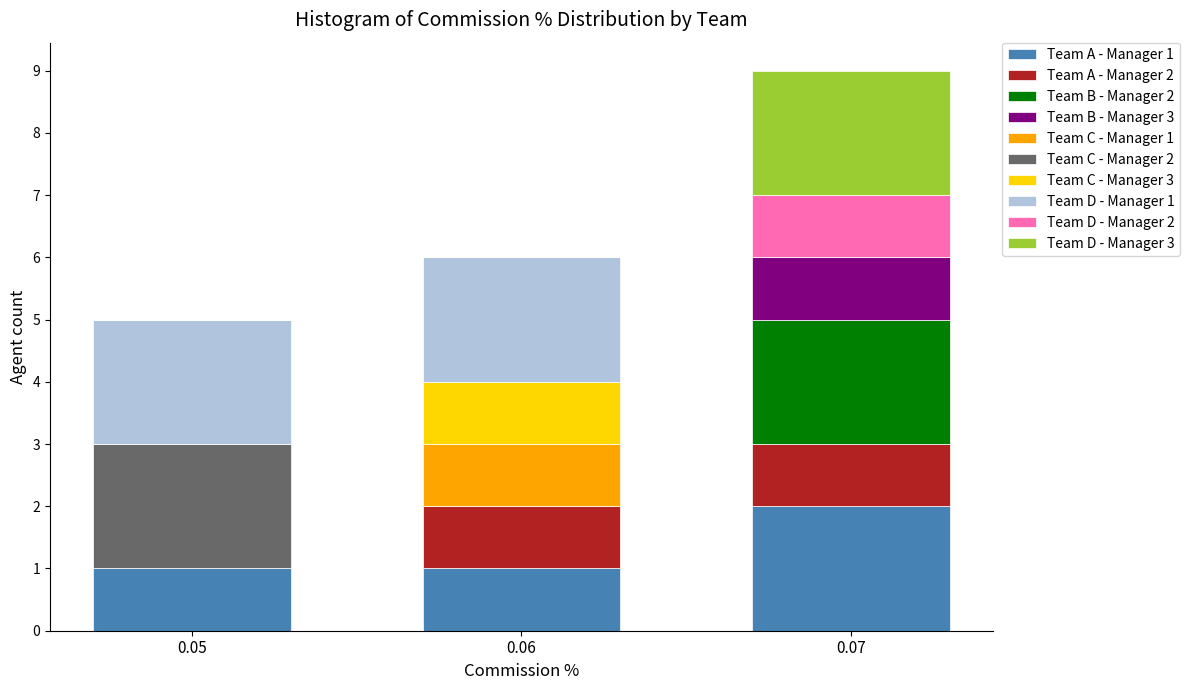

Reading left to right, what are the values for Team A - Manager 1?

0.05=1	0.06=1	0.07=2